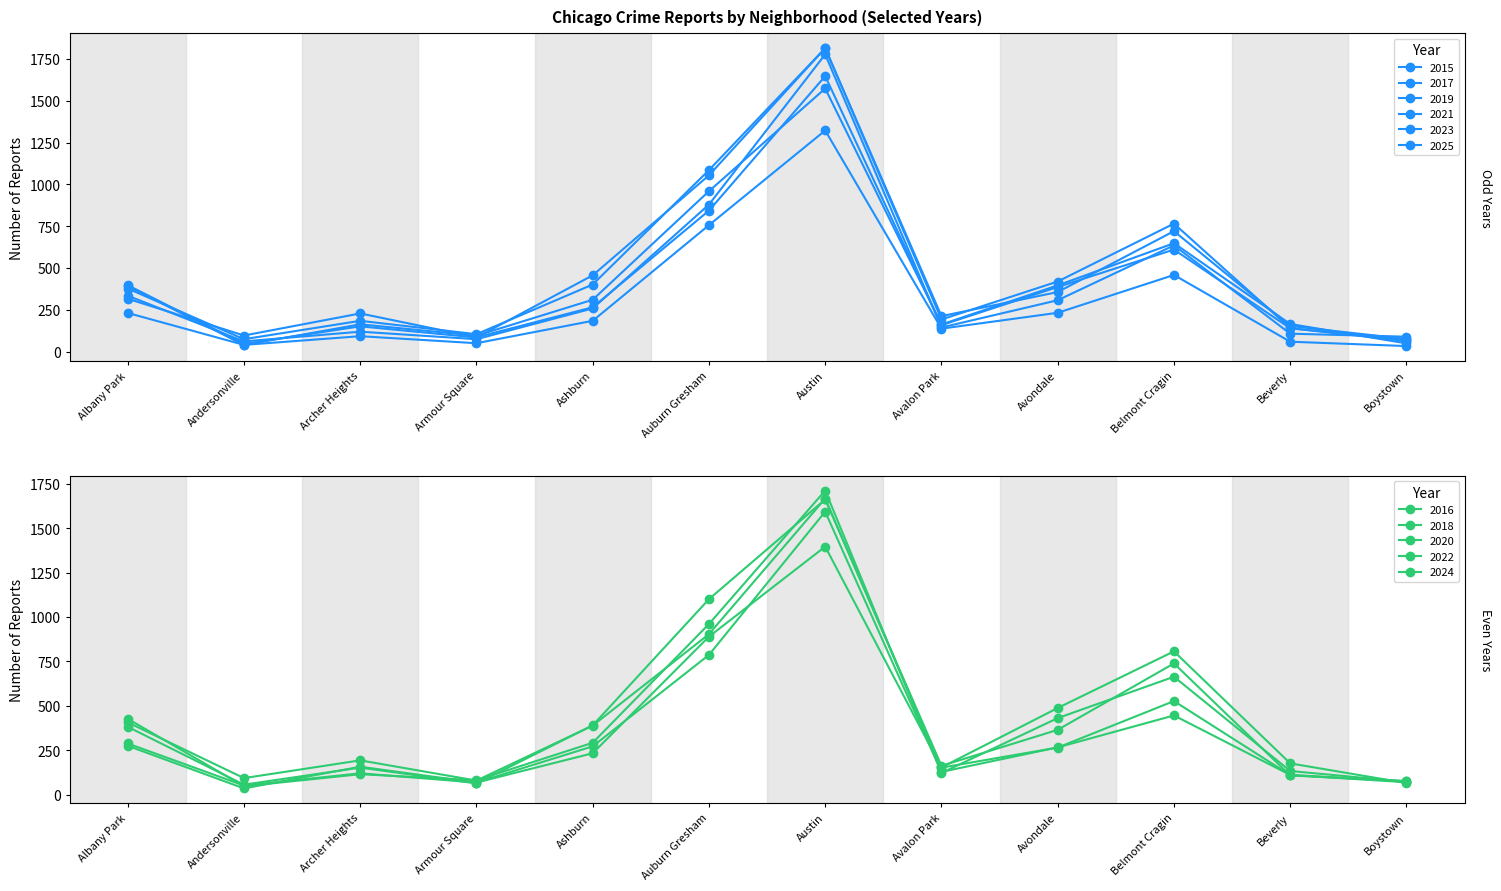

What is the label of the 3rd point from the right?

Belmont Cragin